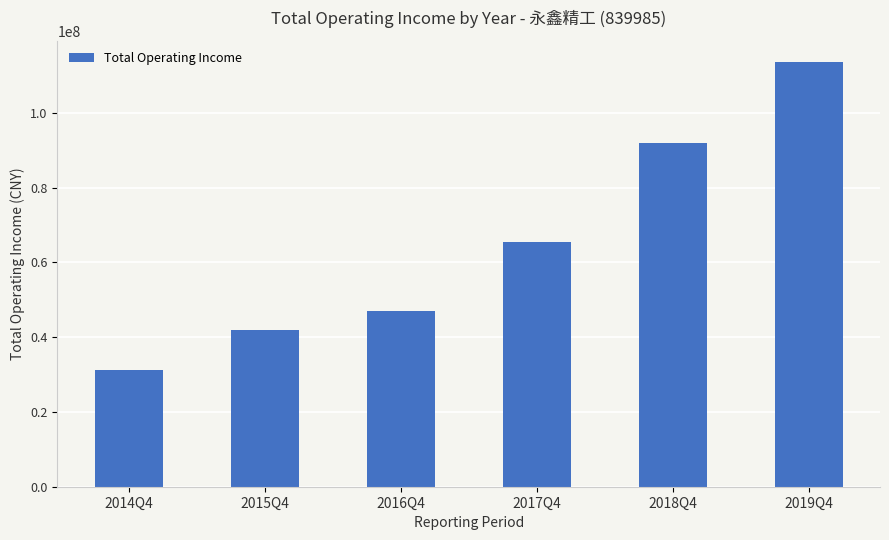

What is the average value?

65206365.5